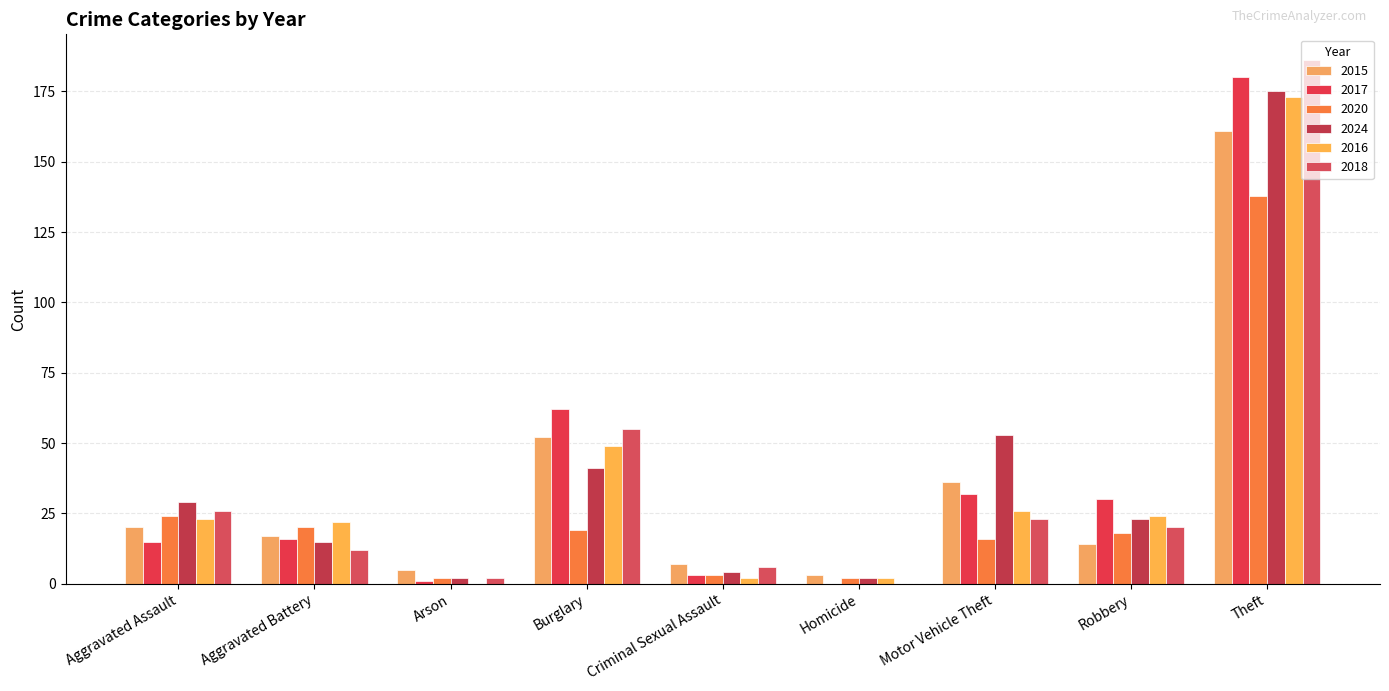

Which series has the largest total across all categories?

2024